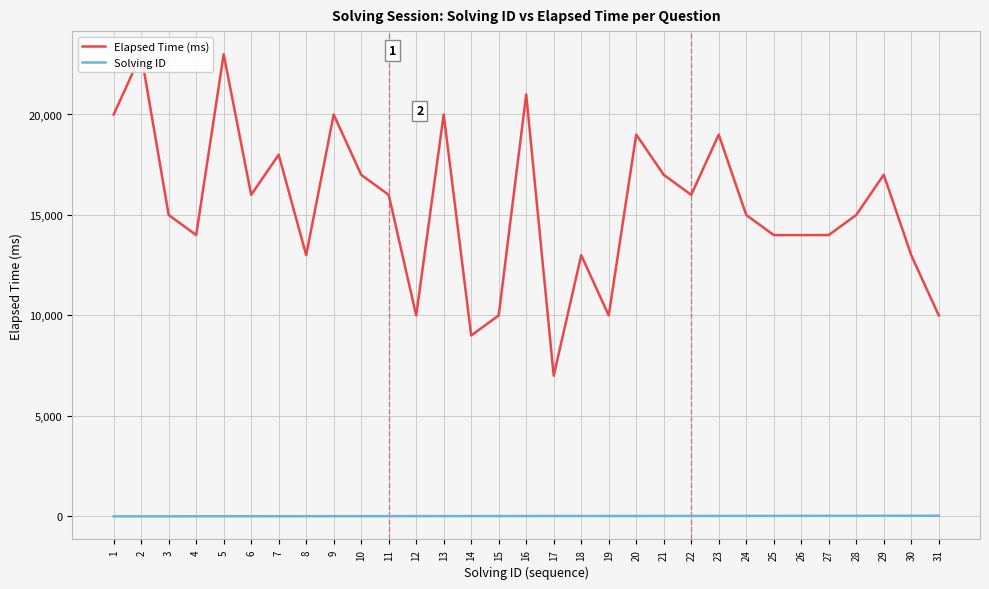

How many data points does each series have?

31